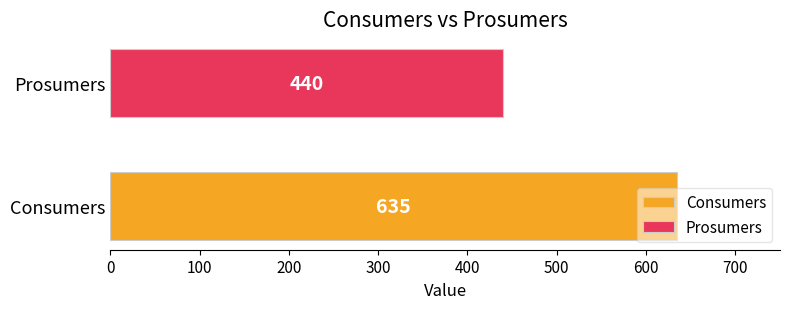

Which series has the widest spread of values?

Consumers